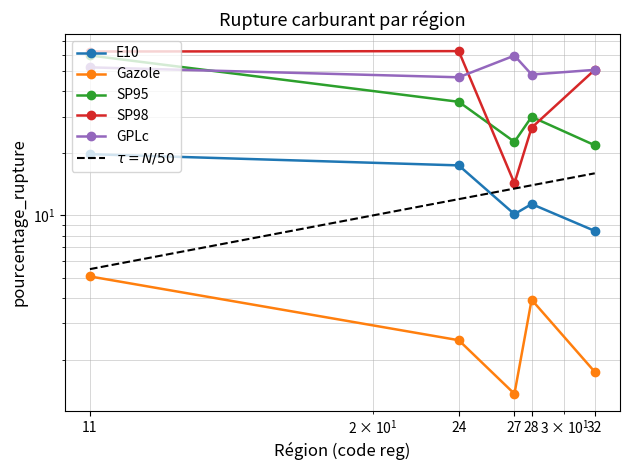

How many data points in Gazole are above 2?

3